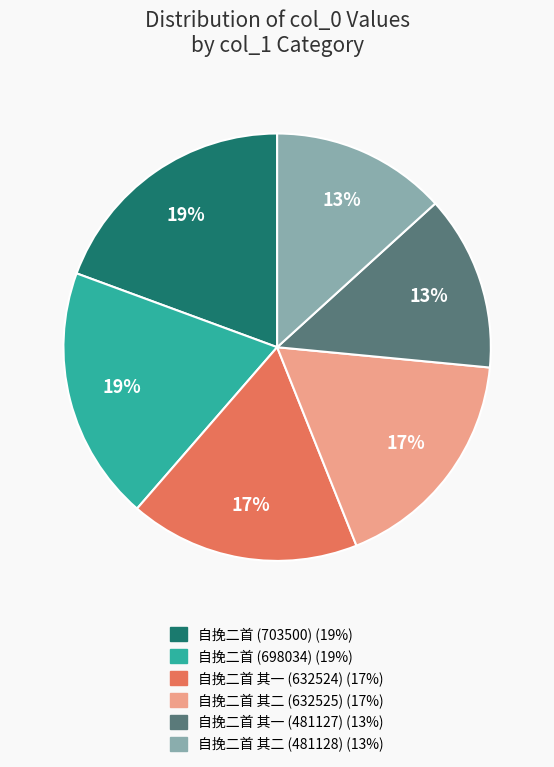

Combined, do 自挽二首 其二 (632525) and 自挽二首 其一 (632524) account for over 50%?

No